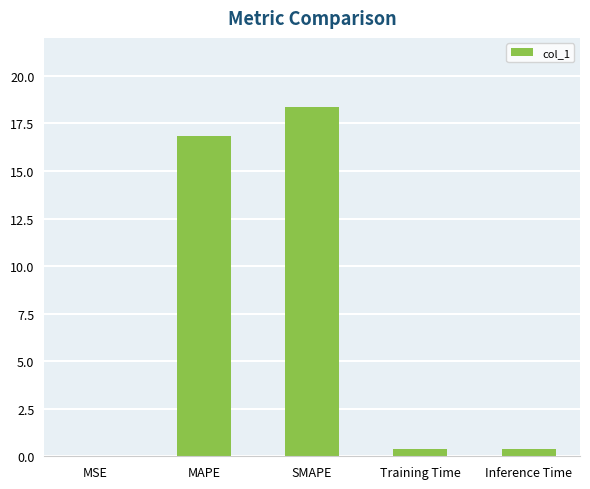

Which has a higher value, MAPE or SMAPE?

SMAPE